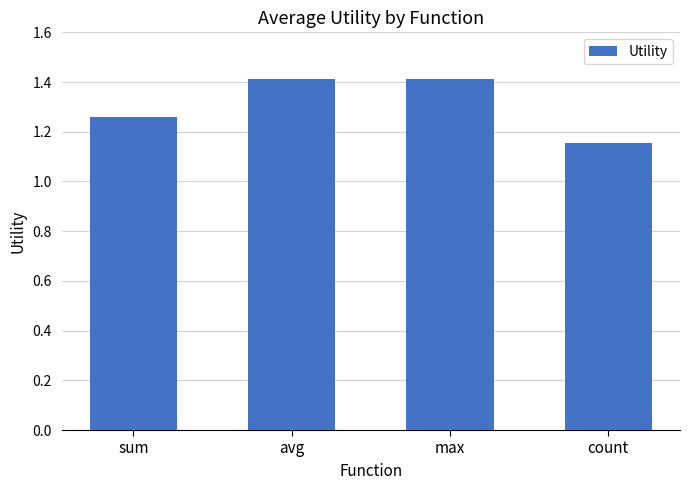

The value at count is 0.8. True or false?

False